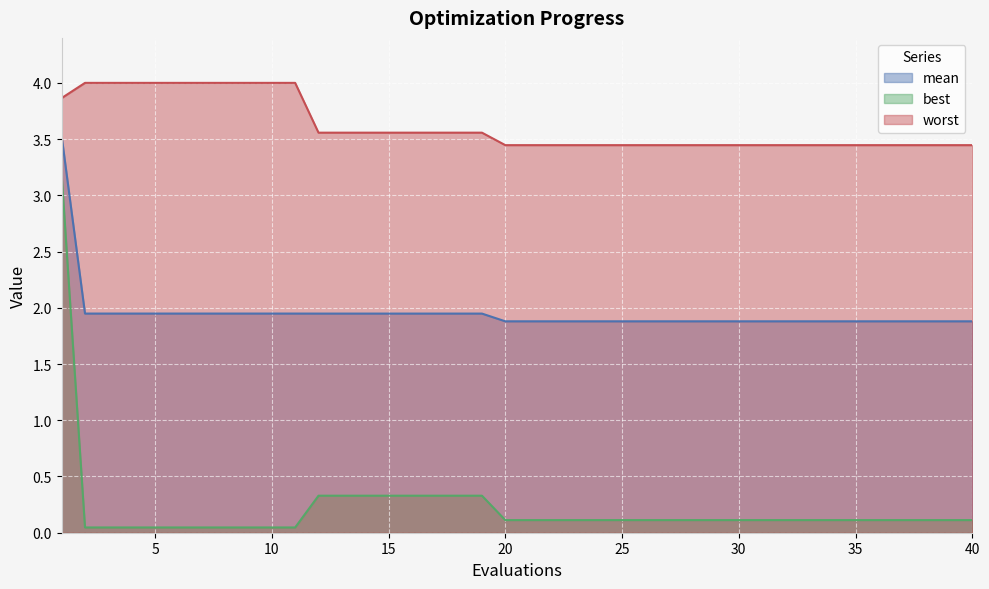

The value of worst at 20 is 3.4. True or false?

True